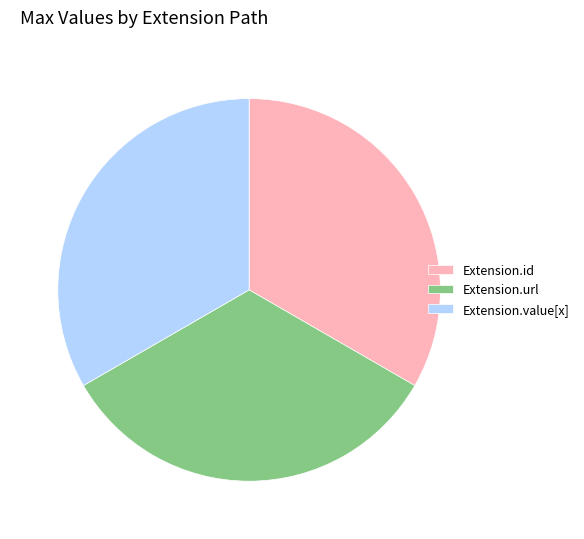

Does any single category account for the majority?

No